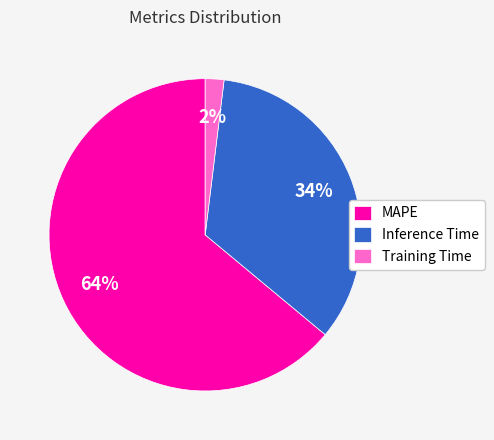

True or false: MAPE accounts for 64% of the total.

True